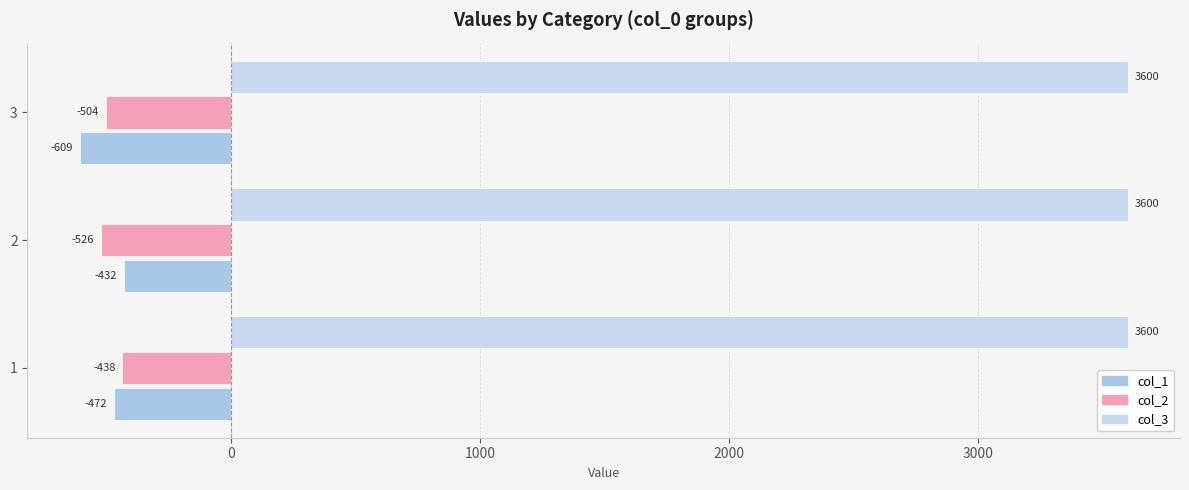

At which category is the sum across all series the highest?

1